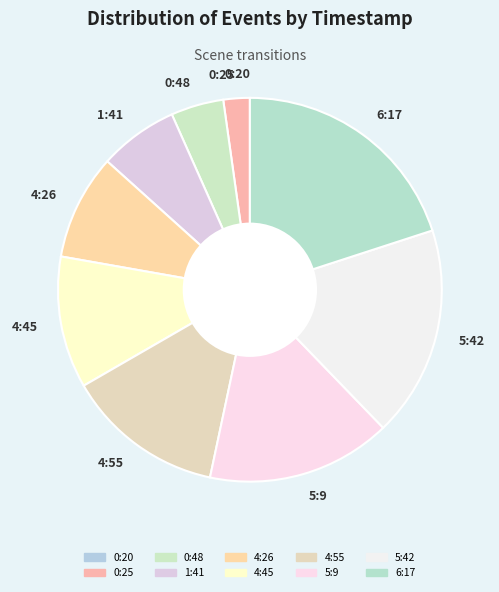

Does 1:41 account for over 50% of the chart?

No